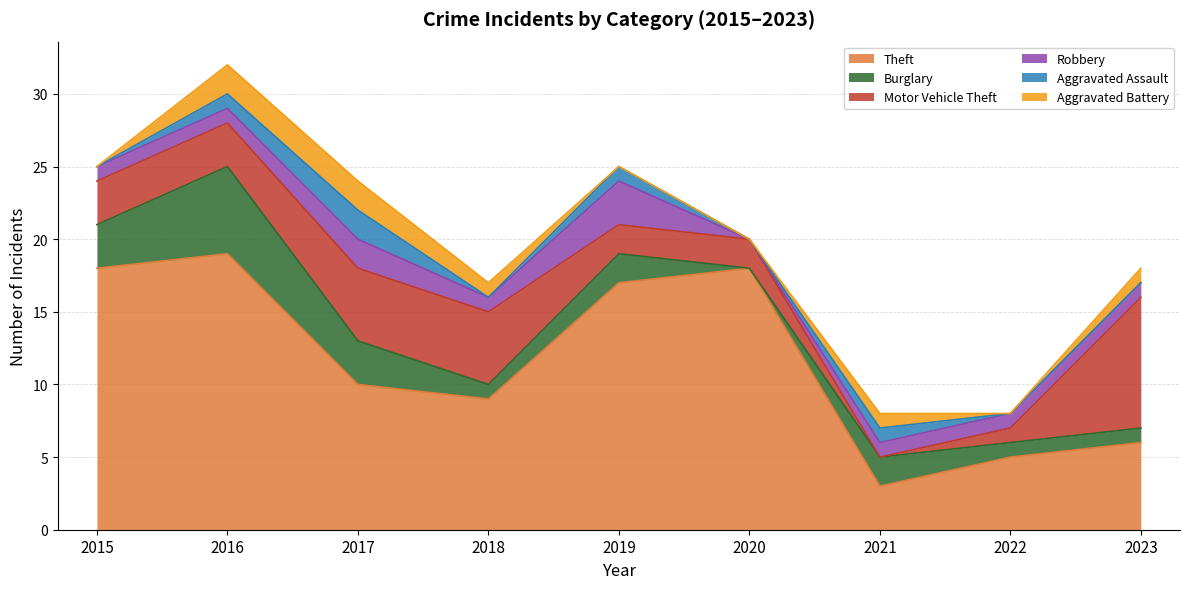

The Aggravated Assault series shows 3 at 2017. True or false?

False